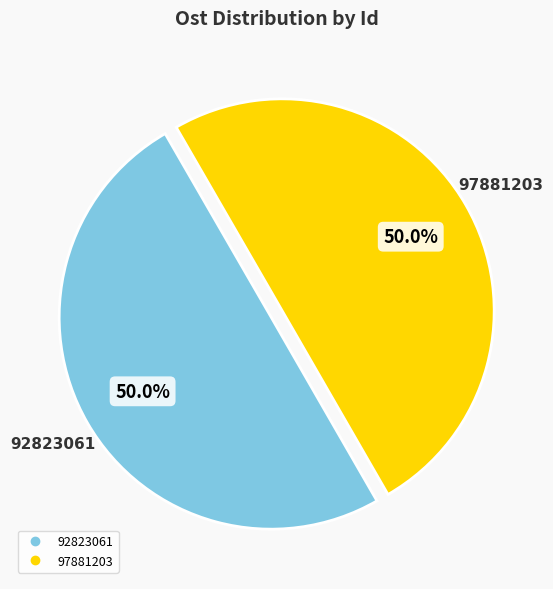

How many slices are in this pie chart?

2